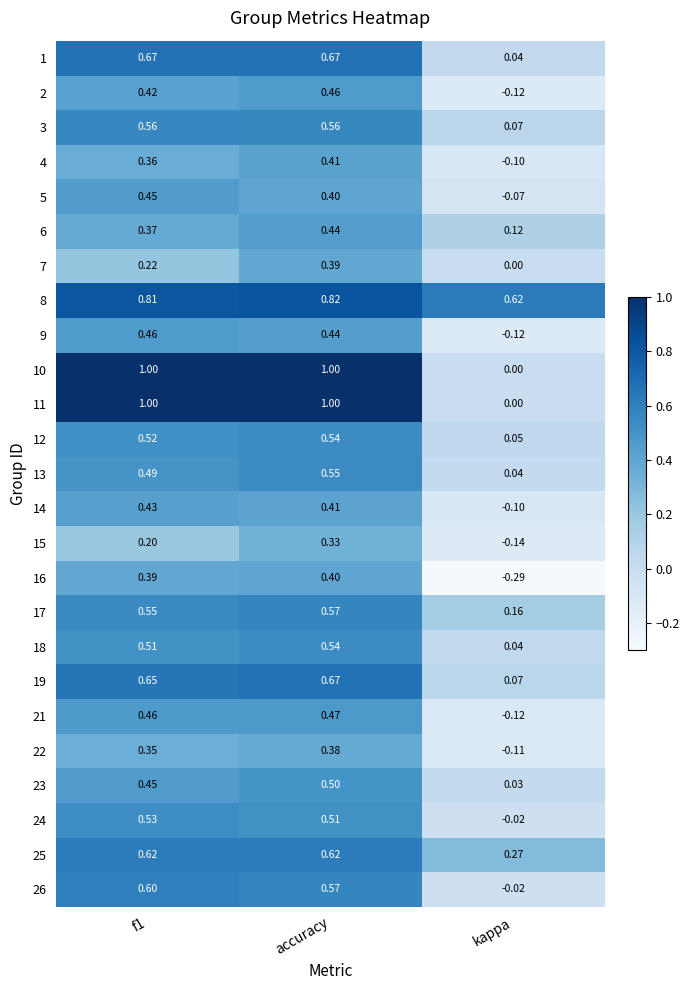

At how many categories does at least one series exceed 0?

3